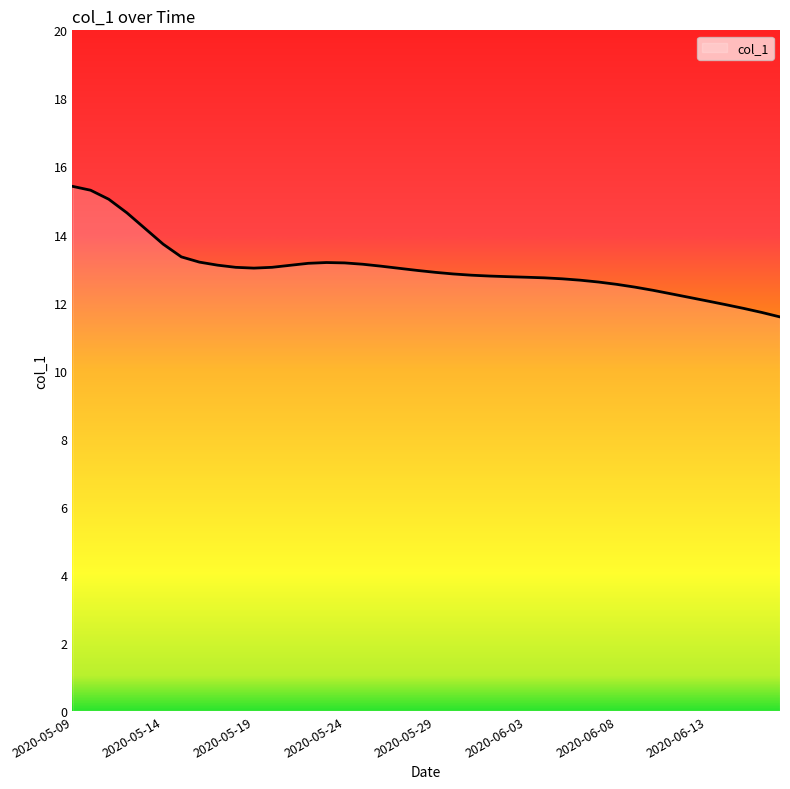

What is the greatest value displayed?

15.4